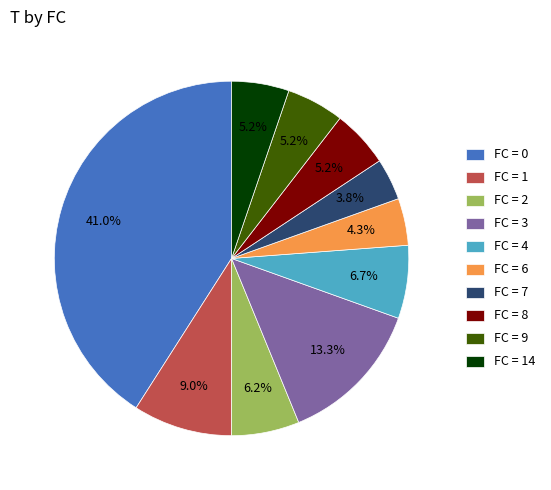

What is the total percentage of FC = 4 and FC = 8?

11.9%